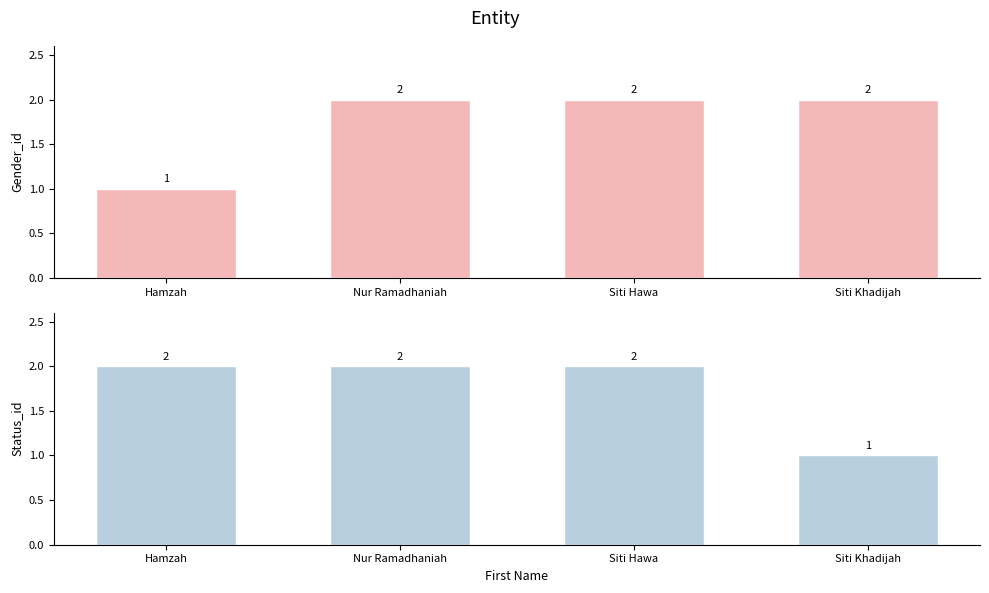

Which category has the lowest value across all series?

Hamzah